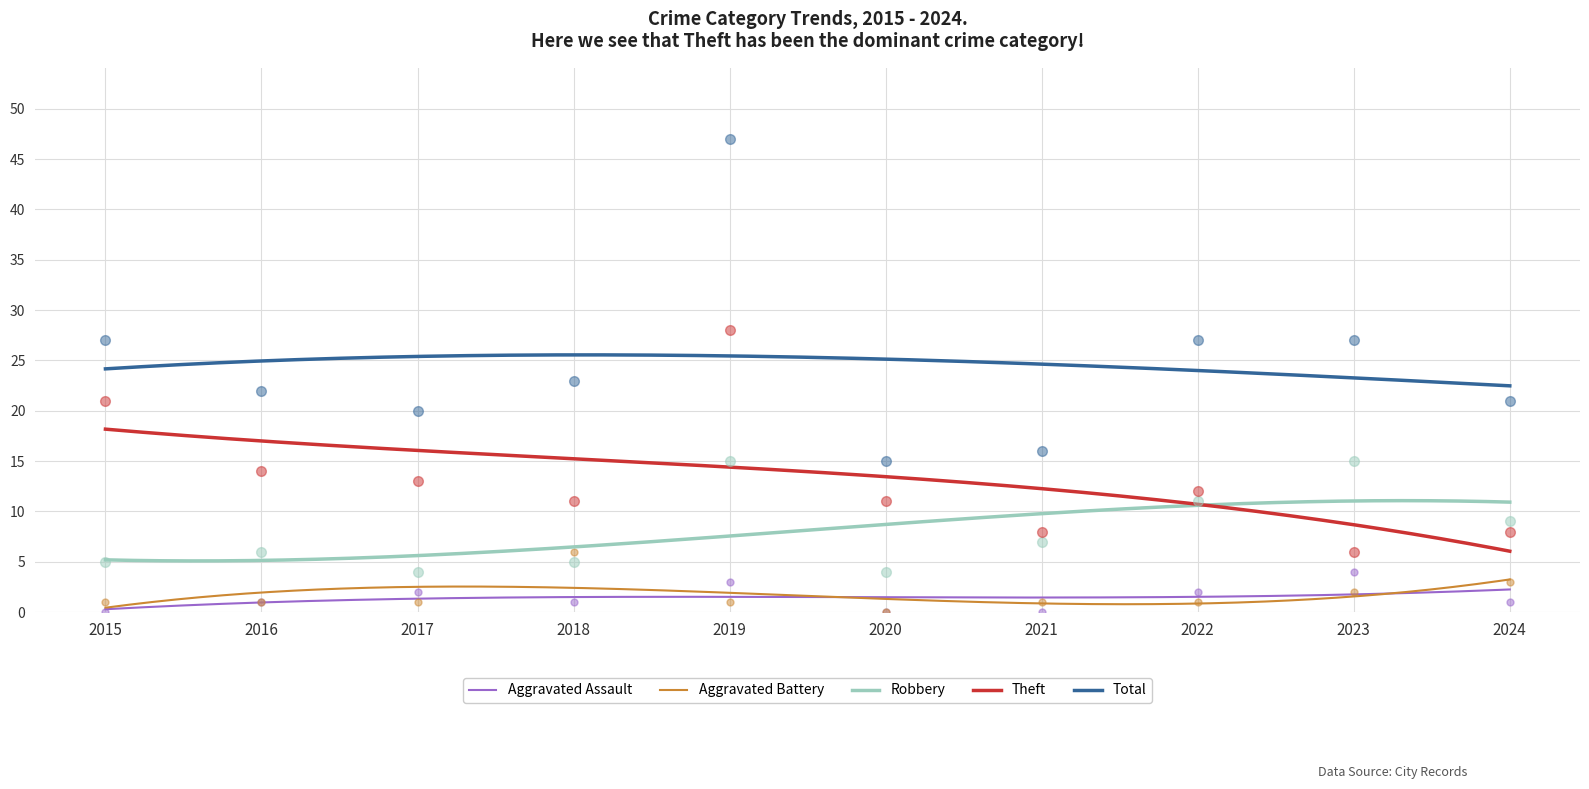

Which series has the widest spread of Y values?

Total